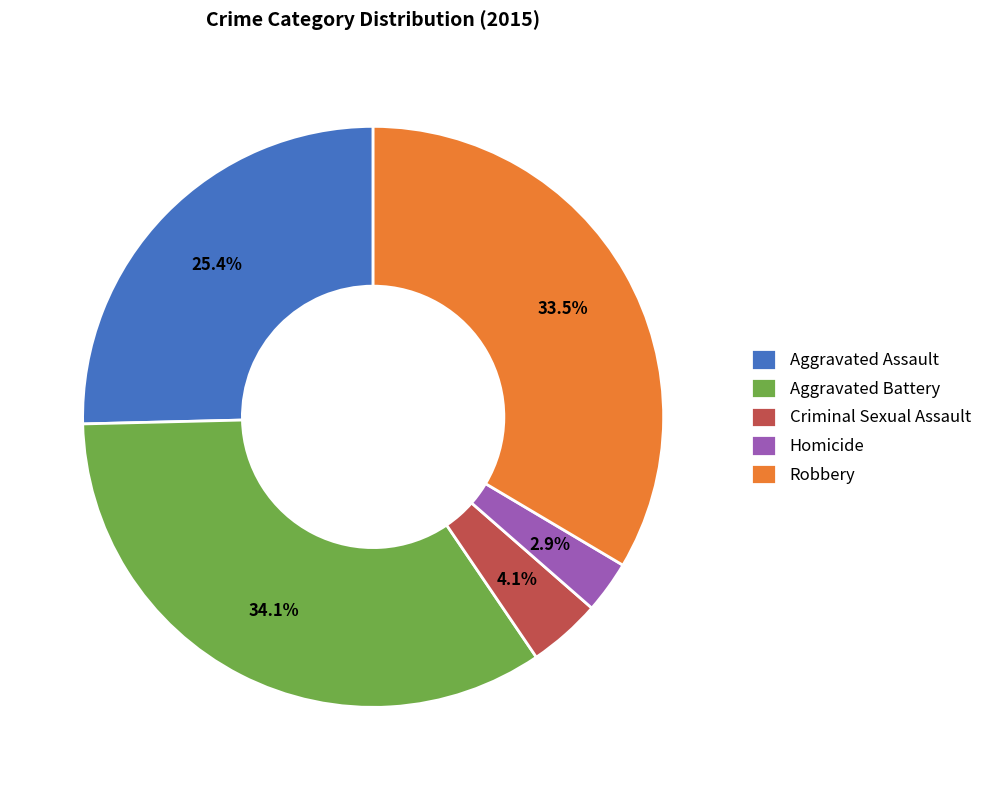

What is the total percentage of Robbery and Homicide?

36.4%